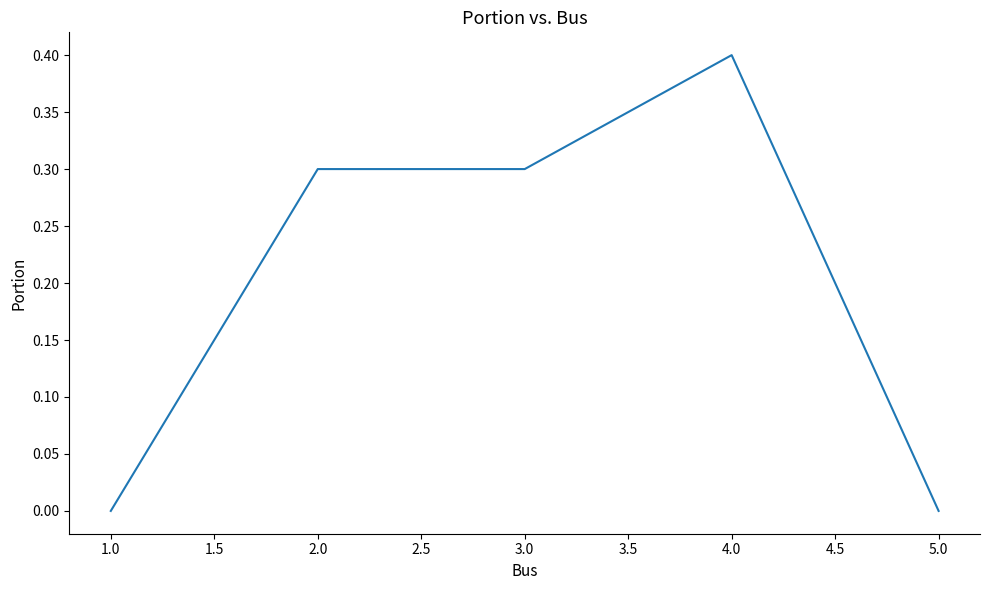

What is the approximate value at 2.0?

0.3